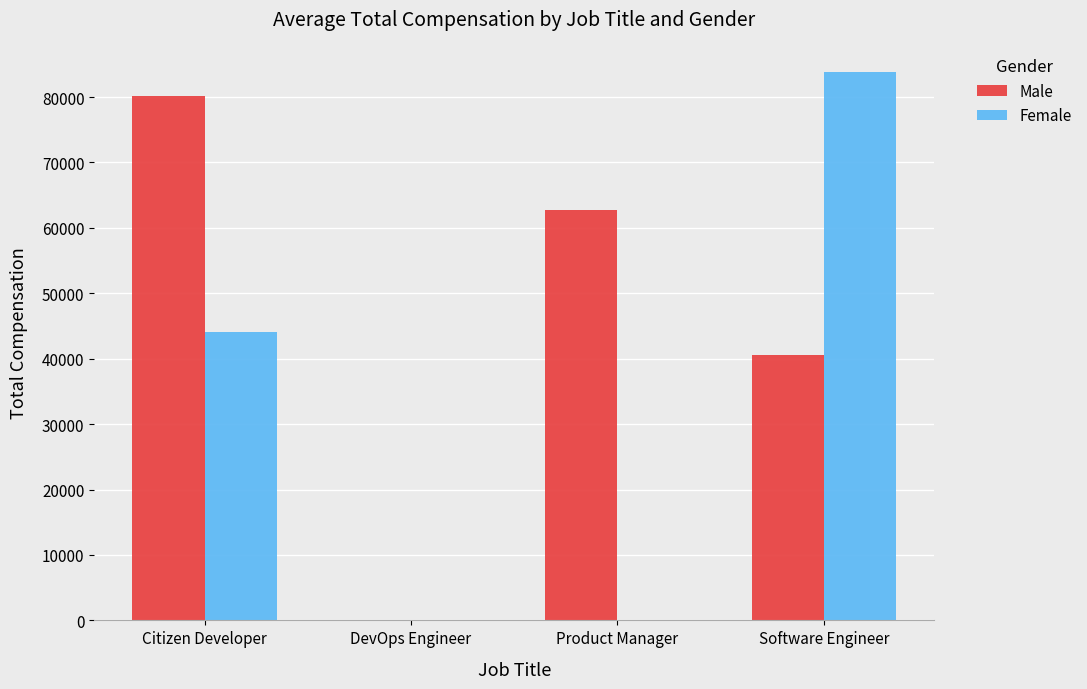

The value of Female at Citizen Developer is 44139.2. True or false?

True